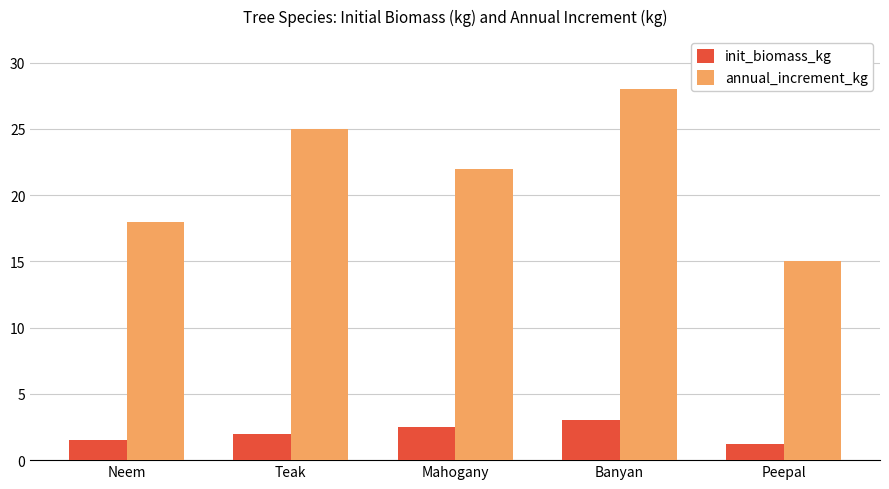

True or false: annual_increment_kg has a value of 24.5 at Peepal.

False